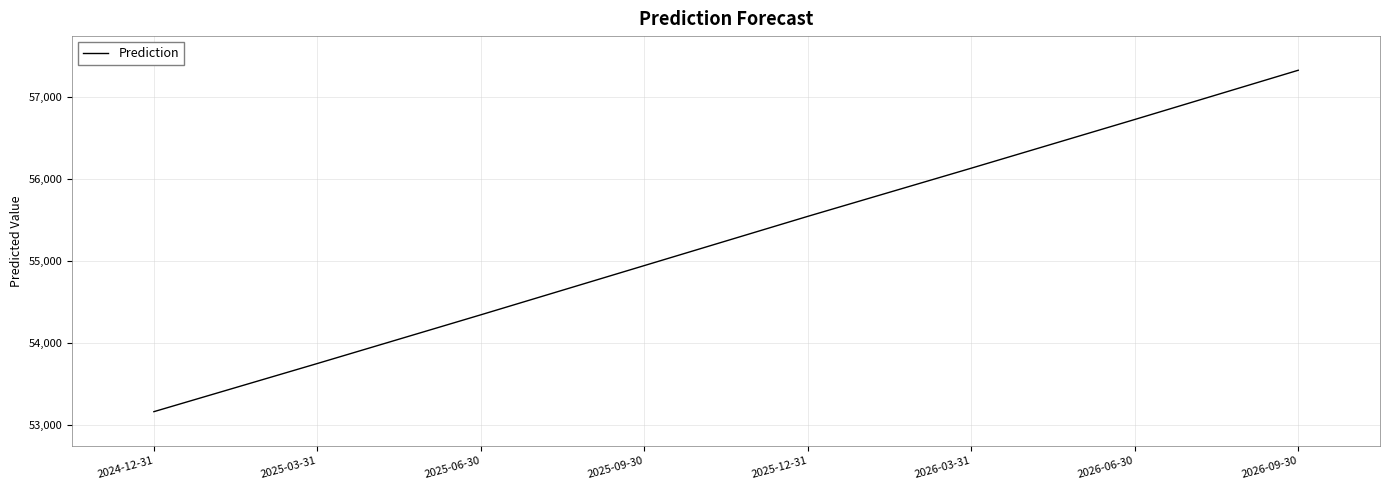

What is the difference between the values at 2026-03-31 and 2026-09-30?

1196.1